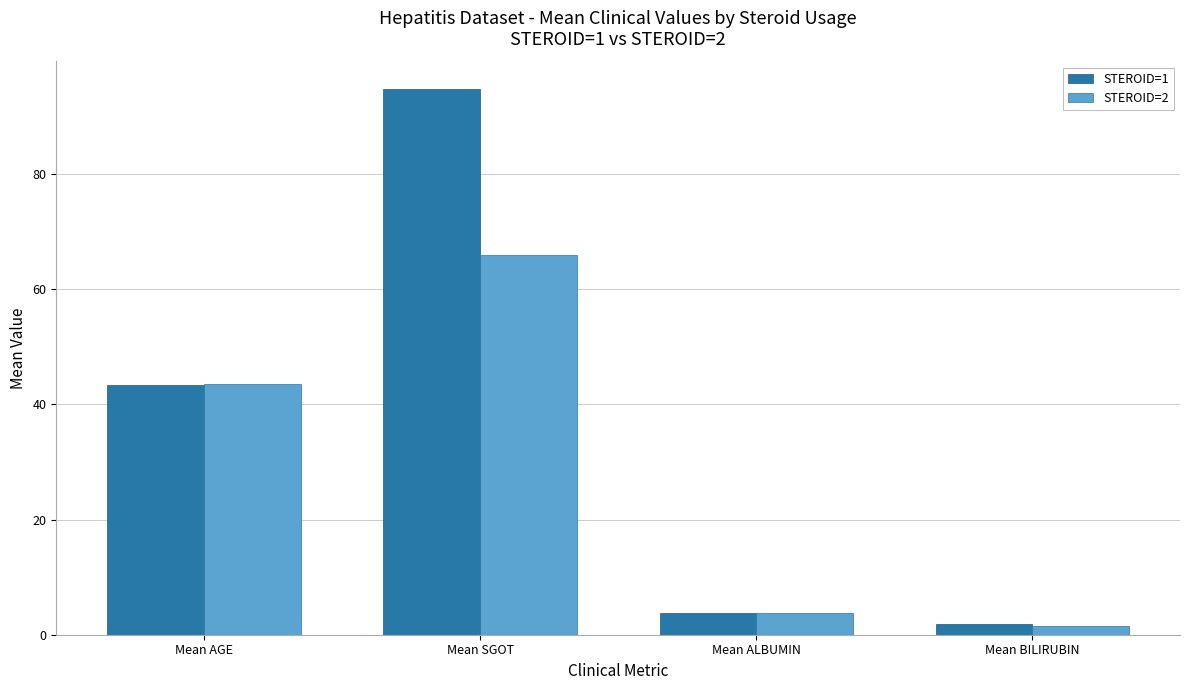

How many groups of bars are there?

4